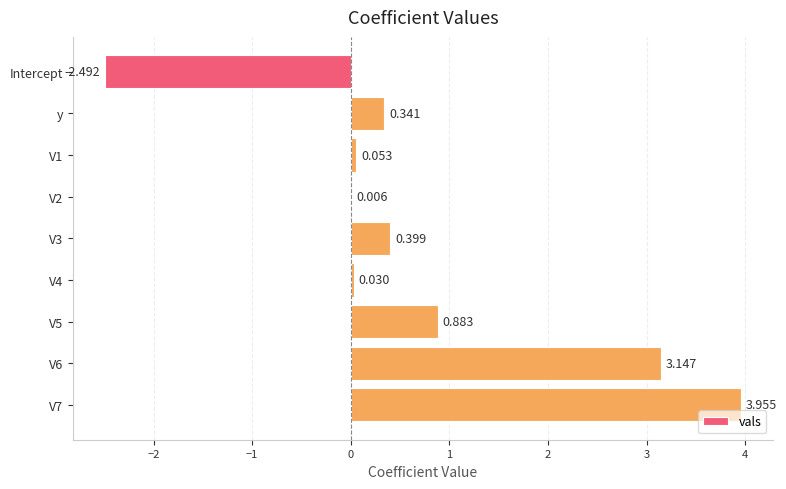

Which has a higher value, y or V2?

y